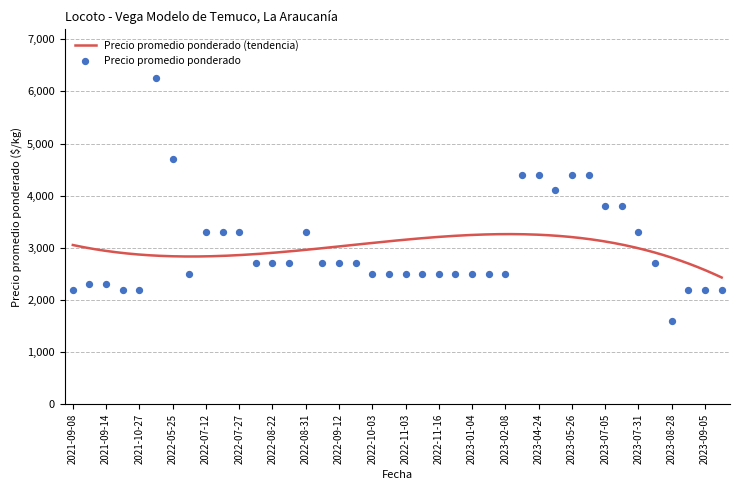

What is the minimum value for Precio promedio ponderado (tendencia)?

2430.1